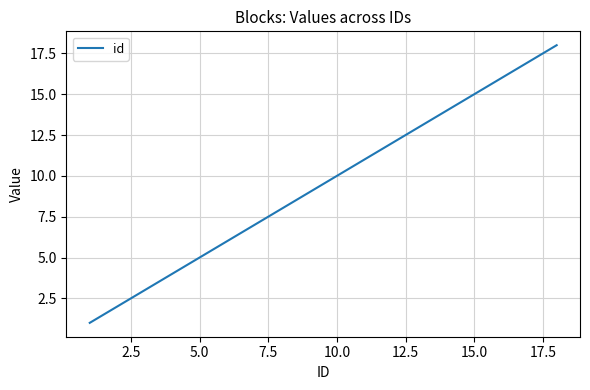

What is the greatest value displayed?

18